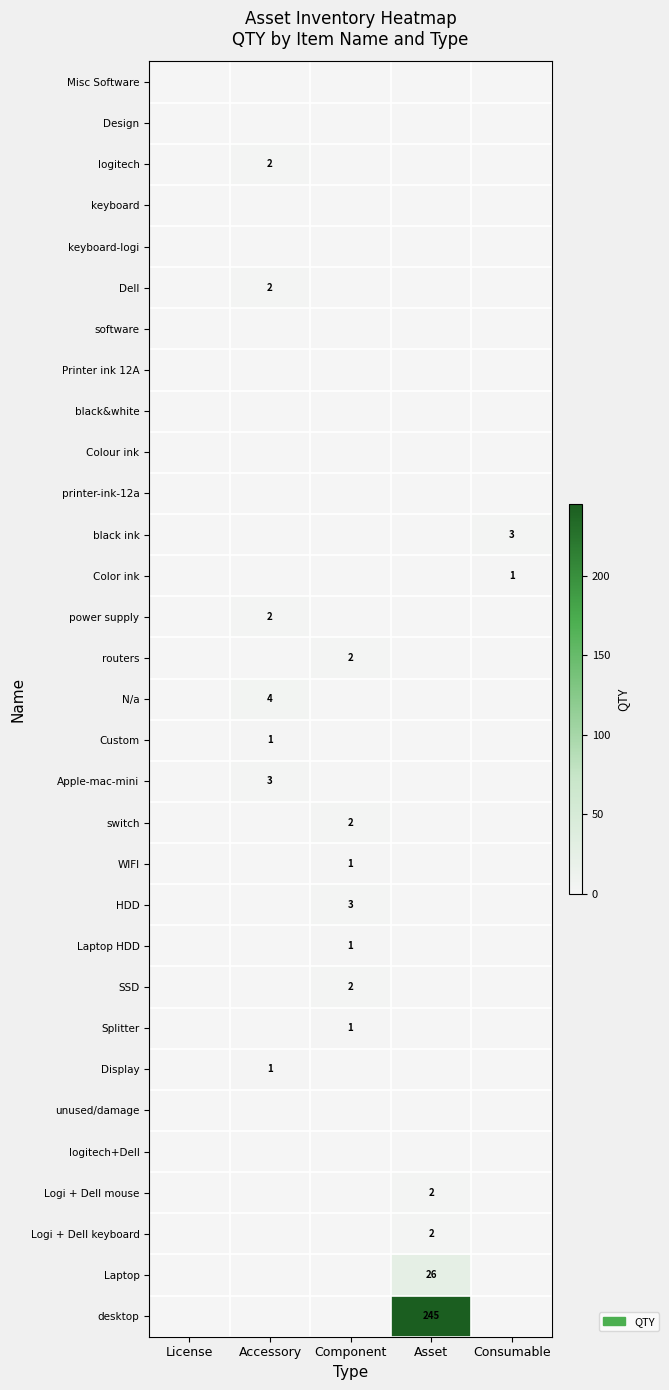

Is it true that Logi + Dell mouse equals 2 at Asset?

True